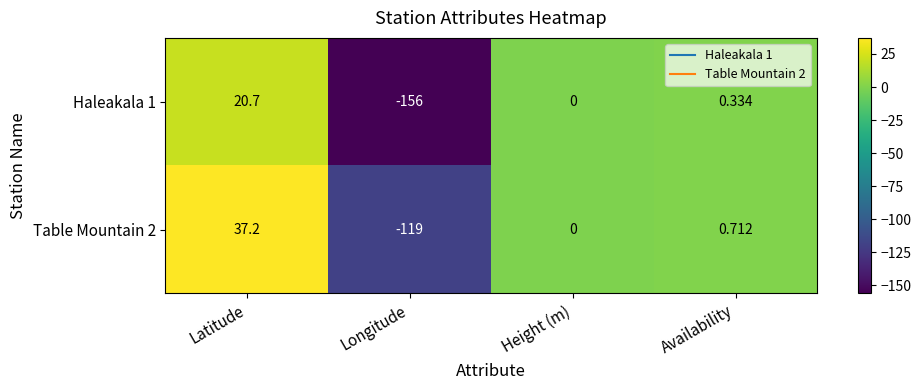

At which category is the sum across all series the highest?

Latitude